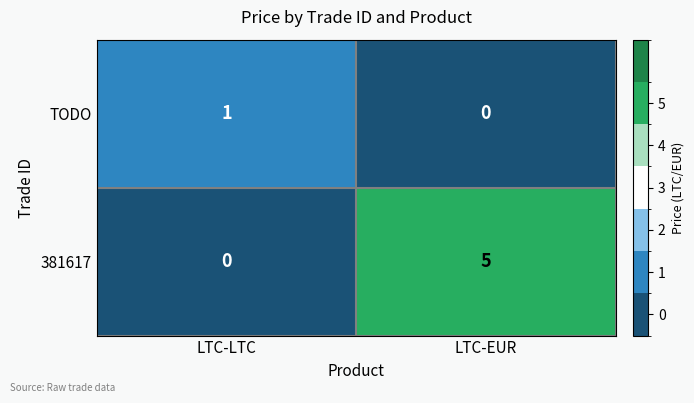

Count the number of categories in the chart.

2